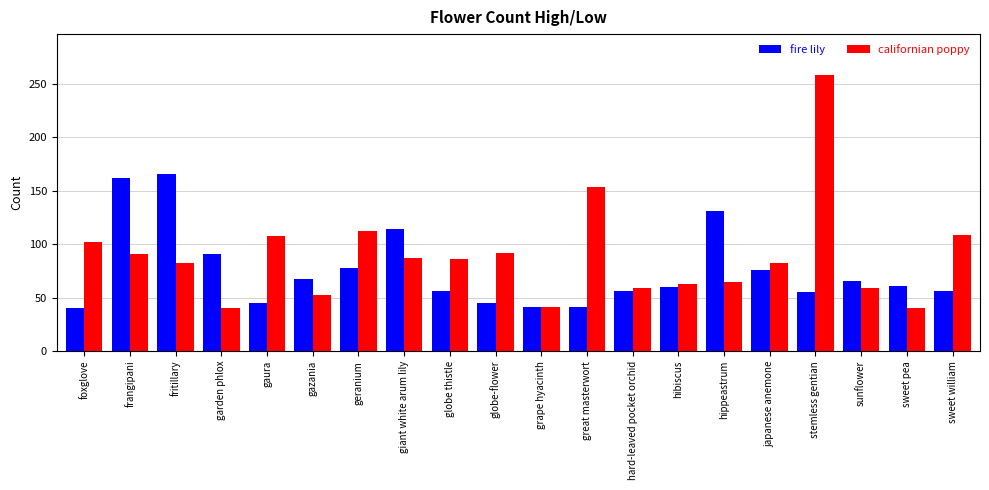

Rank the series by their maximum value, from lowest to highest.

fire lily, californian poppy